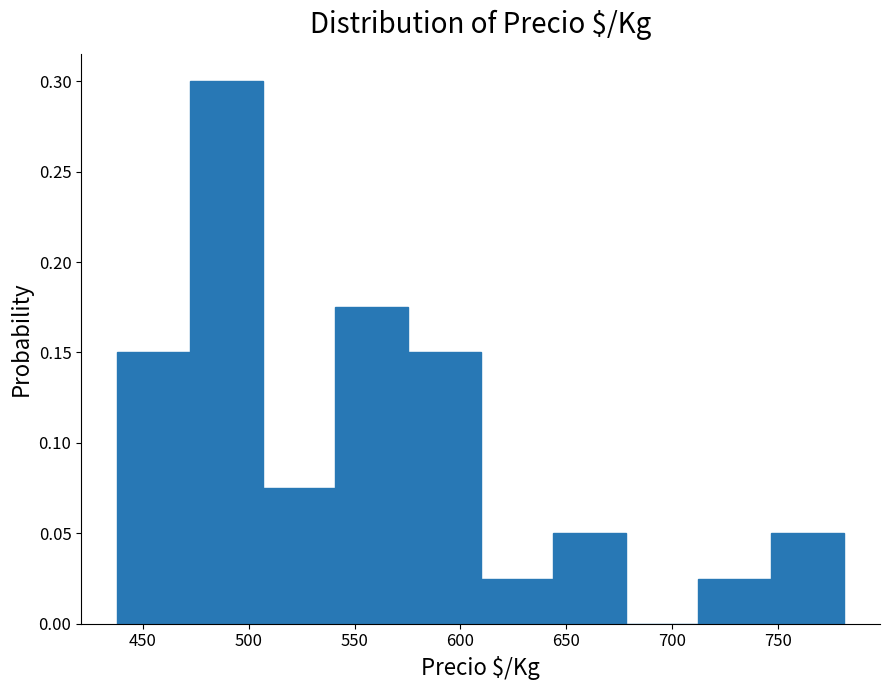

Reading left to right, transcribe this chart: for each bar, give the range it covers on the x-axis and its height. Neither the bar edges nor the heights are printed on the chart, so give them approximately, as read against the axes.

440 to 470: 0.150
470 to 505: 0.300
505 to 540: 0.075
540 to 575: 0.175
575 to 610: 0.150
610 to 645: 0.025
645 to 680: 0.050
680 to 710: 0
710 to 745: 0.025
745 to 780: 0.050